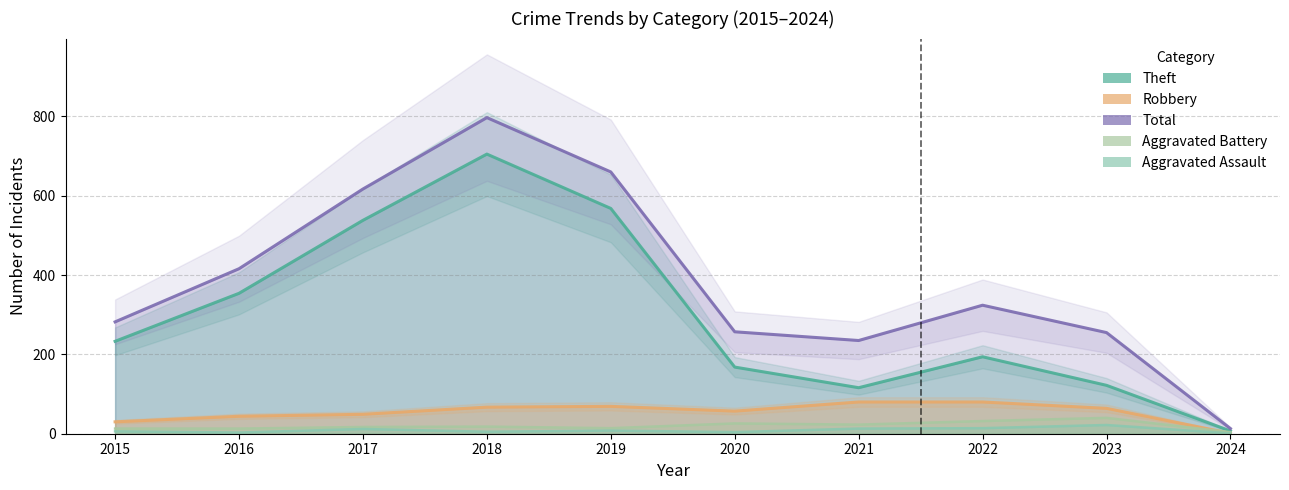

How many lines are shown in the chart?

5